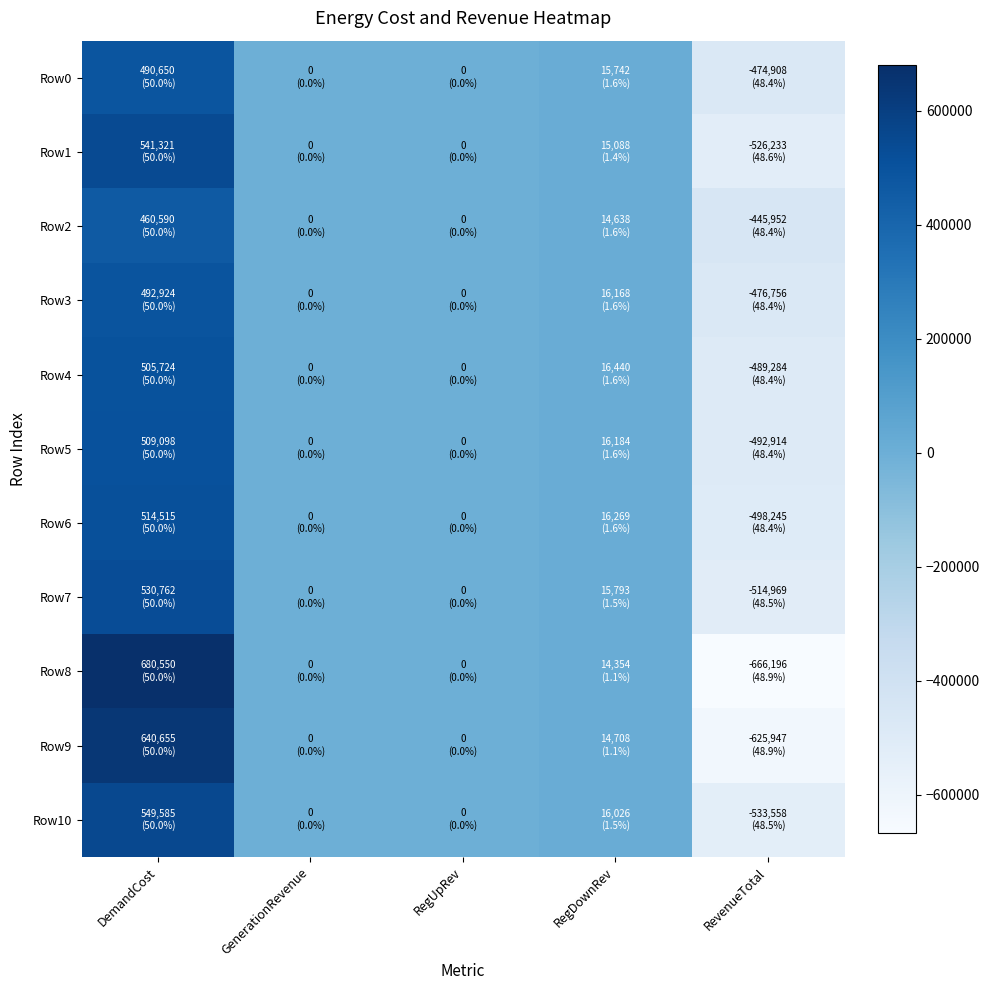

Reading left to right, what are all the values shown in this chart?

Row0: DemandCost=490650.5	GenerationRevenue=0.0	RegUpRev=0.0	RegDownRev=15742.1	RevenueTotal=-474908.4
Row1: DemandCost=541321.1	GenerationRevenue=0.0	RegUpRev=0.0	RegDownRev=15087.7	RevenueTotal=-526233.4
Row2: DemandCost=460589.6	GenerationRevenue=0.0	RegUpRev=0.0	RegDownRev=14638.0	RevenueTotal=-445951.6
Row3: DemandCost=492923.7	GenerationRevenue=0.0	RegUpRev=0.0	RegDownRev=16167.6	RevenueTotal=-476756.1
Row4: DemandCost=505723.6	GenerationRevenue=0.0	RegUpRev=0.0	RegDownRev=16440.0	RevenueTotal=-489283.6
Row5: DemandCost=509098.0	GenerationRevenue=0.0	RegUpRev=0.0	RegDownRev=16184.0	RevenueTotal=-492914.0
Row6: DemandCost=514514.5	GenerationRevenue=0.0	RegUpRev=0.0	RegDownRev=16269.5	RevenueTotal=-498245.1
Row7: DemandCost=530761.7	GenerationRevenue=0.0	RegUpRev=0.0	RegDownRev=15793.2	RevenueTotal=-514968.6
Row8: DemandCost=680549.8	GenerationRevenue=0.0	RegUpRev=0.0	RegDownRev=14353.6	RevenueTotal=-666196.2
Row9: DemandCost=640655.1	GenerationRevenue=0.0	RegUpRev=0.0	RegDownRev=14708.2	RevenueTotal=-625946.9
Row10: DemandCost=549584.7	GenerationRevenue=0.0	RegUpRev=0.0	RegDownRev=16026.3	RevenueTotal=-533558.4